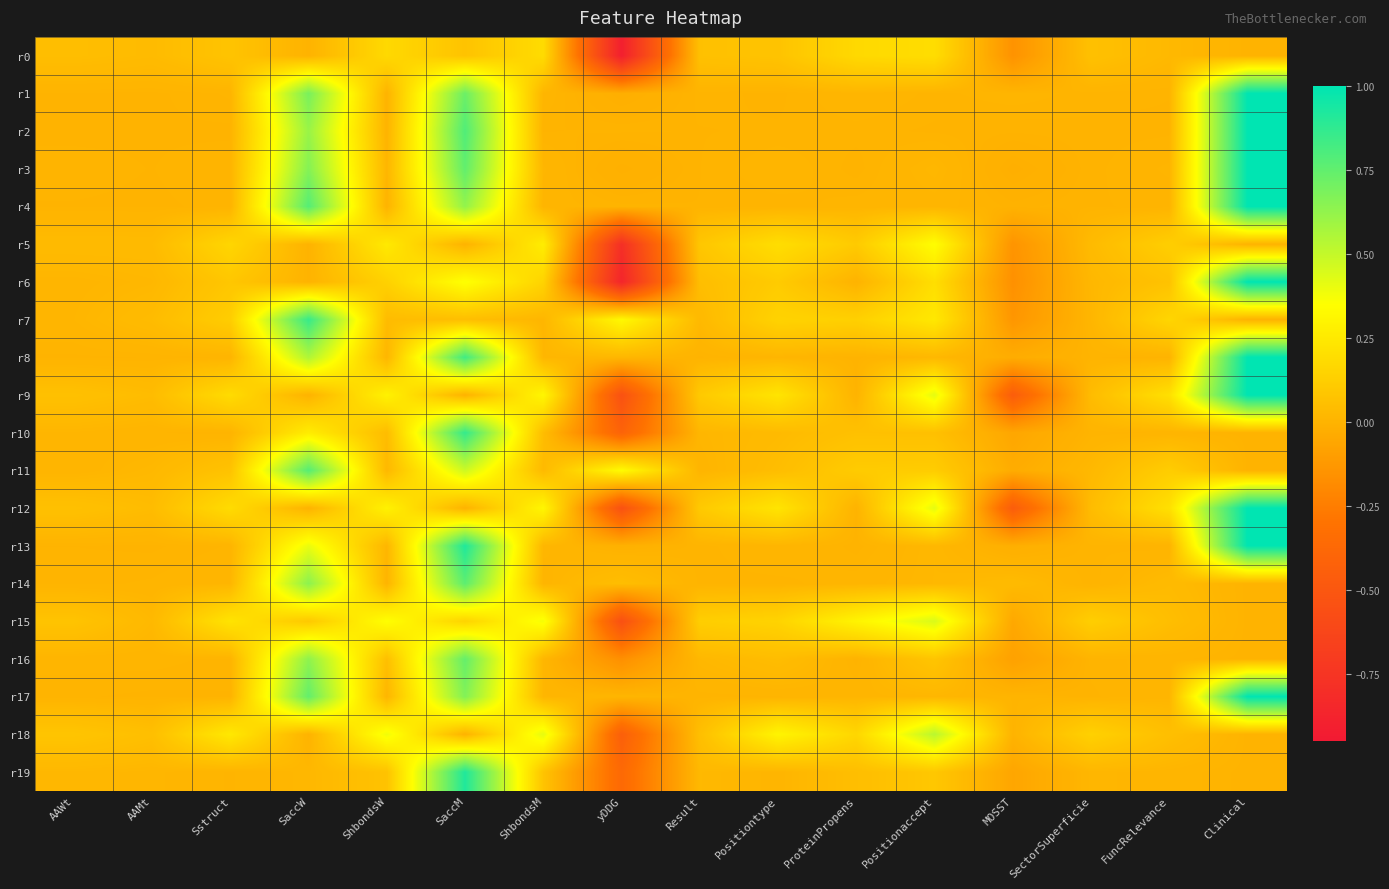

Between Sstruct and Positiontype, which is larger?

Sstruct